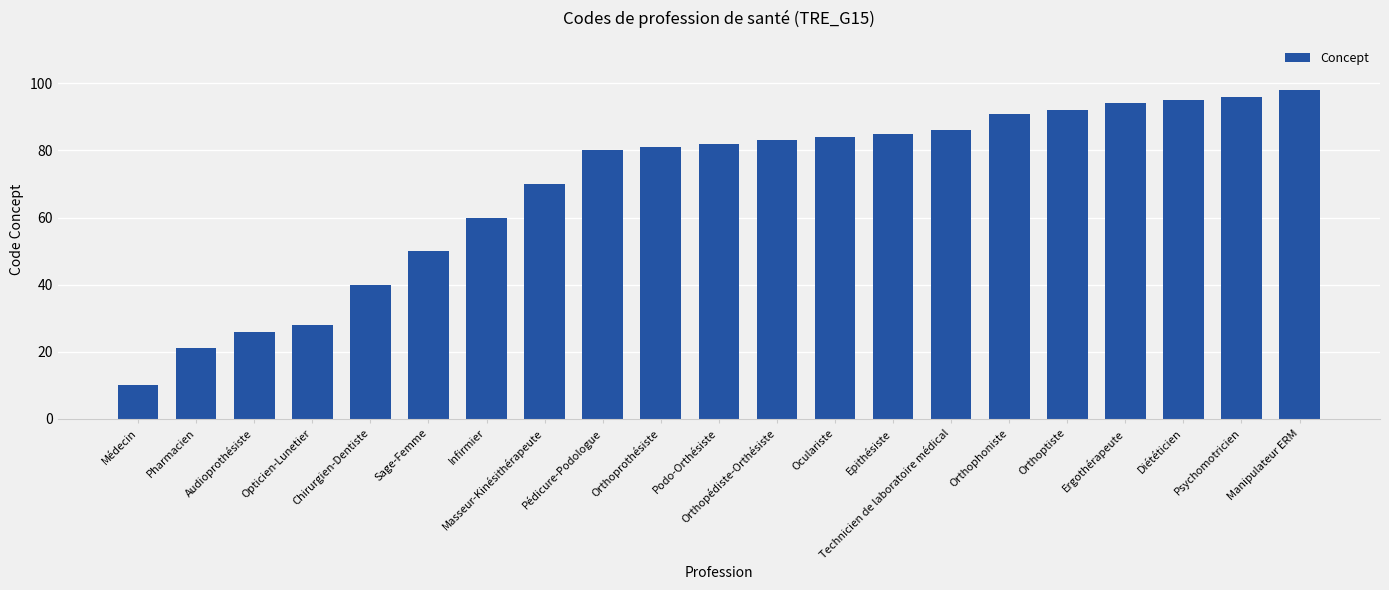

Reading left to right, what are all the values shown in this chart?

Médecin=10	Pharmacien=21	Audioprothésiste=26	Opticien-Lunetier=28	Chirurgien-Dentiste=40	Sage-Femme=50	Infirmier=60	Masseur-Kinésithérapeute=70	Pédicure-Podologue=80	Orthoprothésiste=81	Podo-Orthésiste=82	Orthopédiste-Orthésiste=83	Oculariste=84	Epithésiste=85	Technicien de laboratoire médical=86	Orthophoniste=91	Orthoptiste=92	Ergothérapeute=94	Diététicien=95	Psychomotricien=96	Manipulateur ERM=98